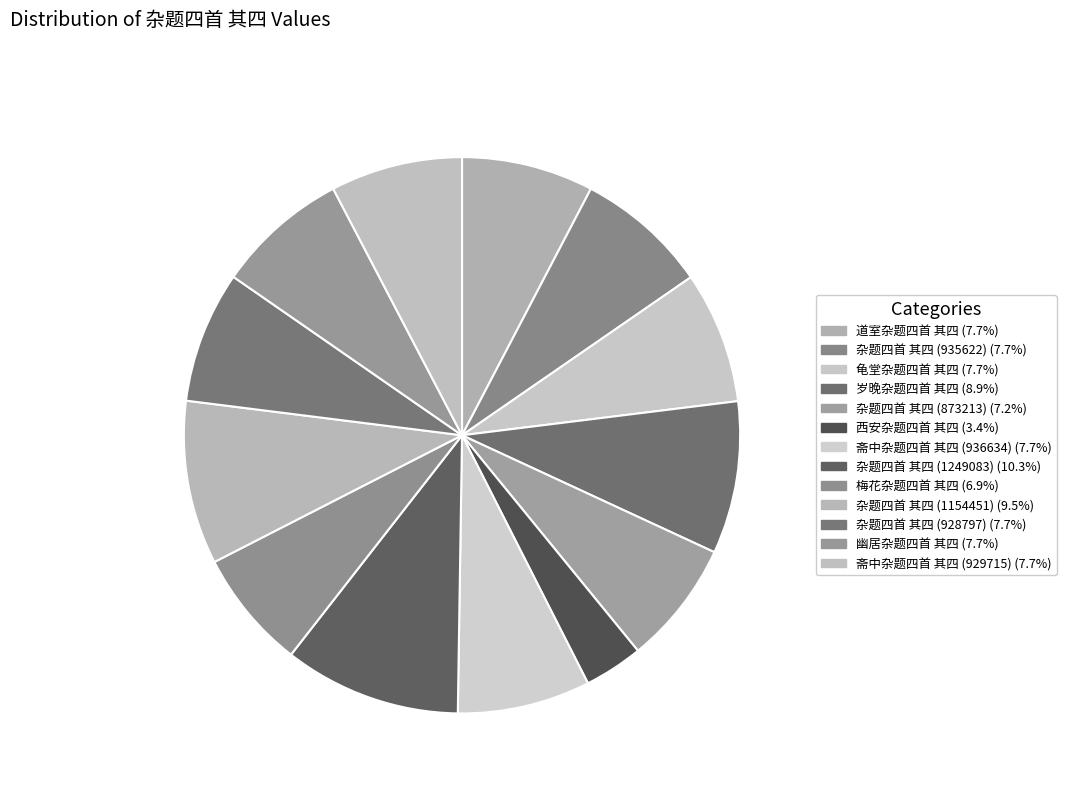

Count the number of slices in the pie.

13